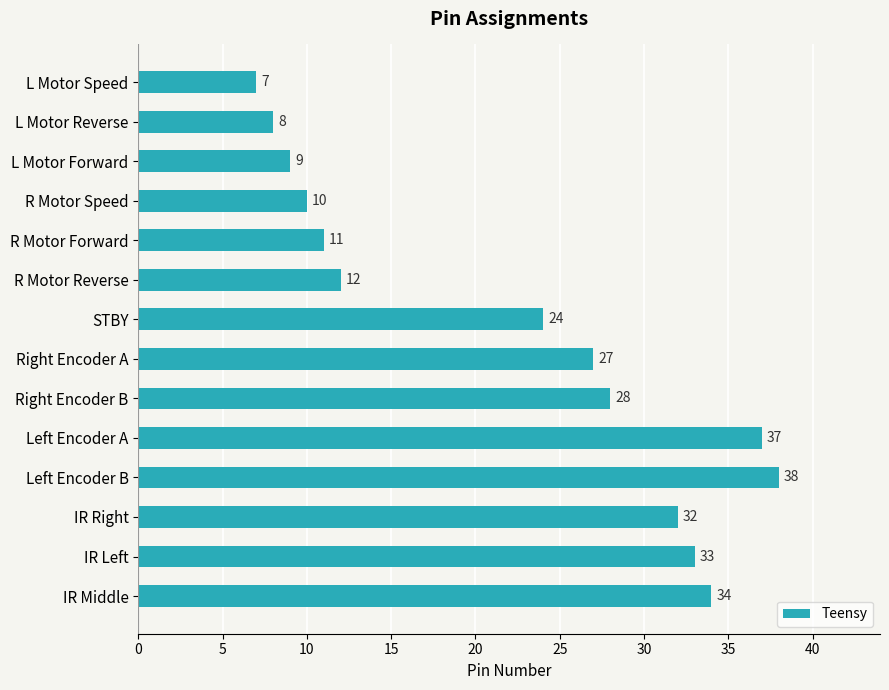

What is the average value?

22